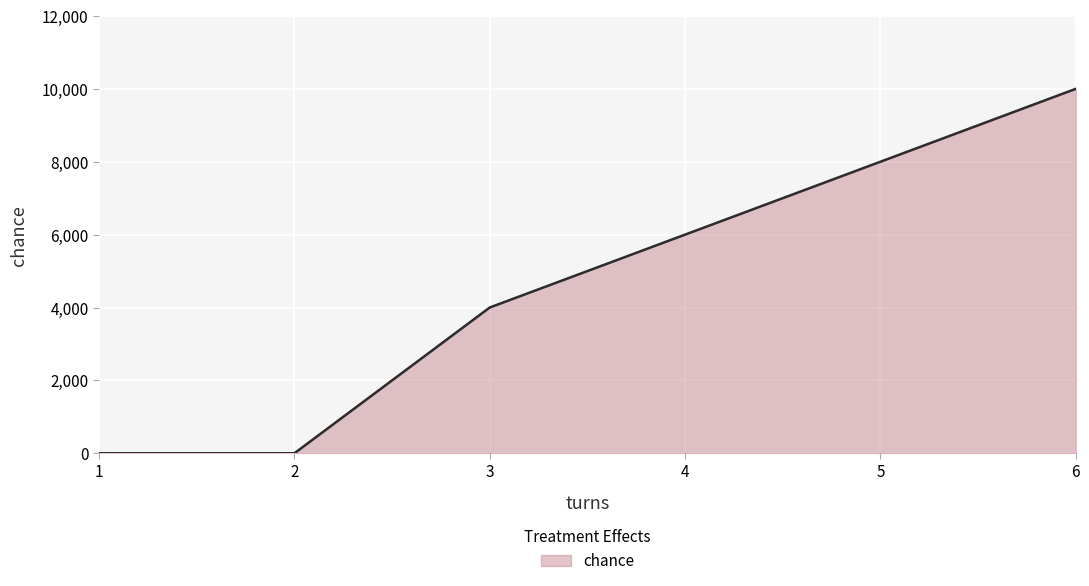

What is the difference between the values at 6 and 3?

6000